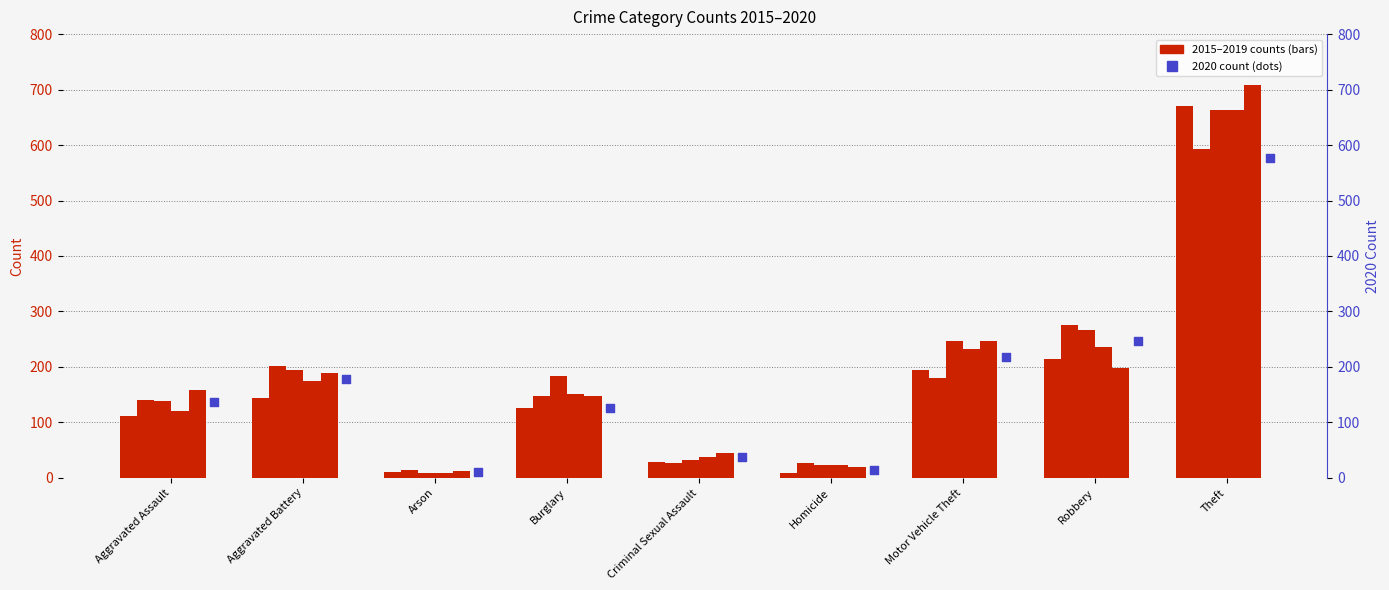

Which series has the largest Y range (max minus min)?

2019